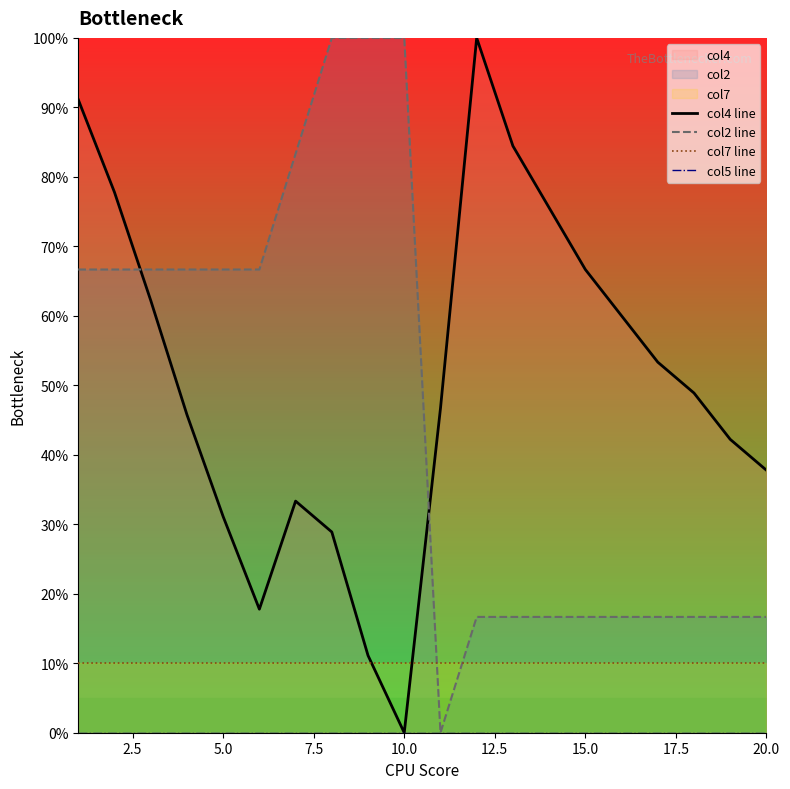

What is the value of the col2 line point at the 19th from the left?

16.7